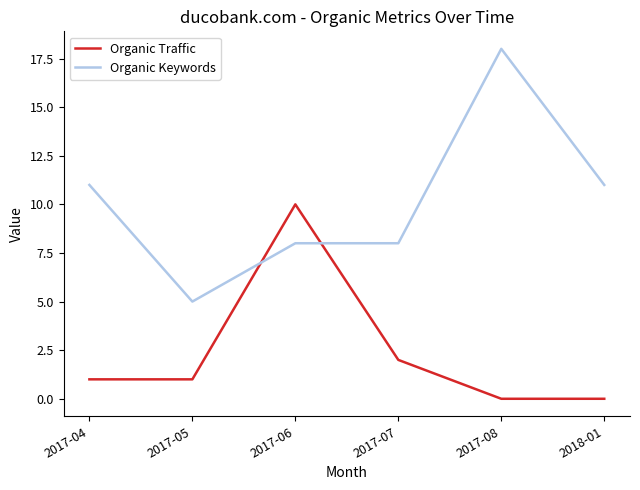

True or false: Organic Keywords has a value of 4 at 2017-07.

False